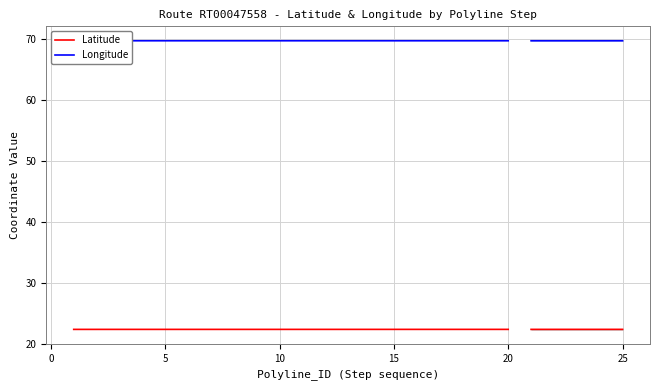

What are all the series names shown in the legend?

Latitude, Longitude